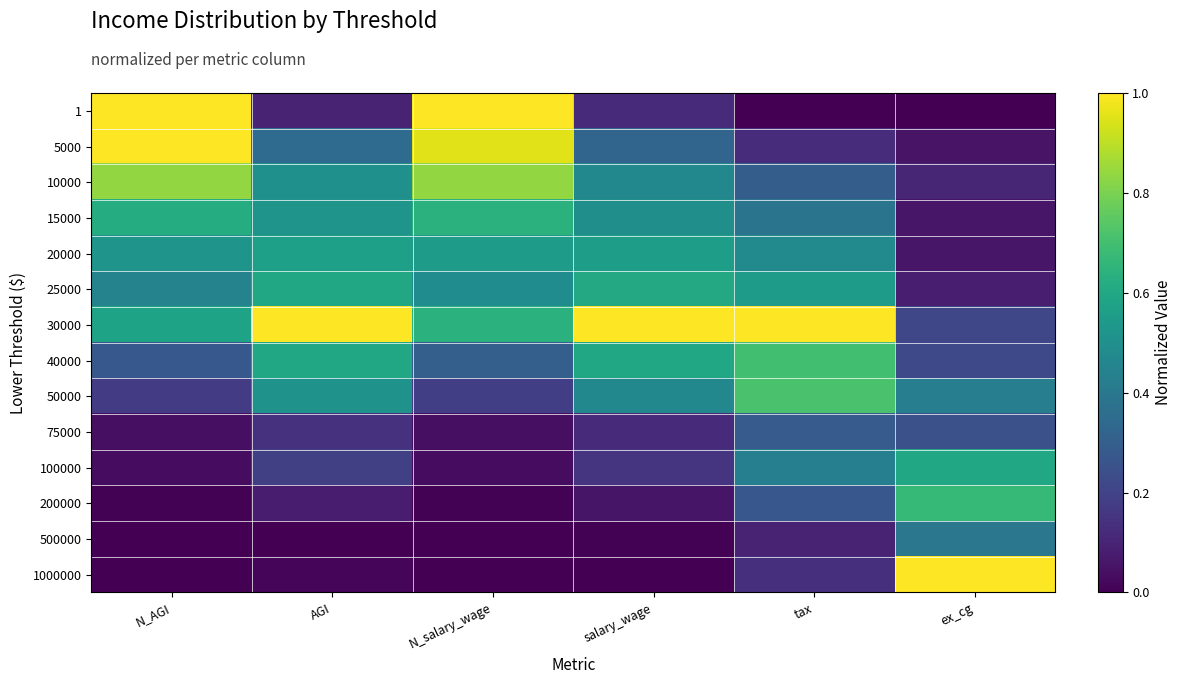

Which series changed the most between salary_wage and ex_cg?

1000000